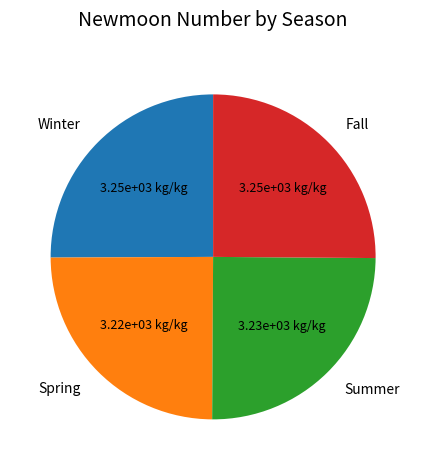

Is there a majority slice in this chart?

No